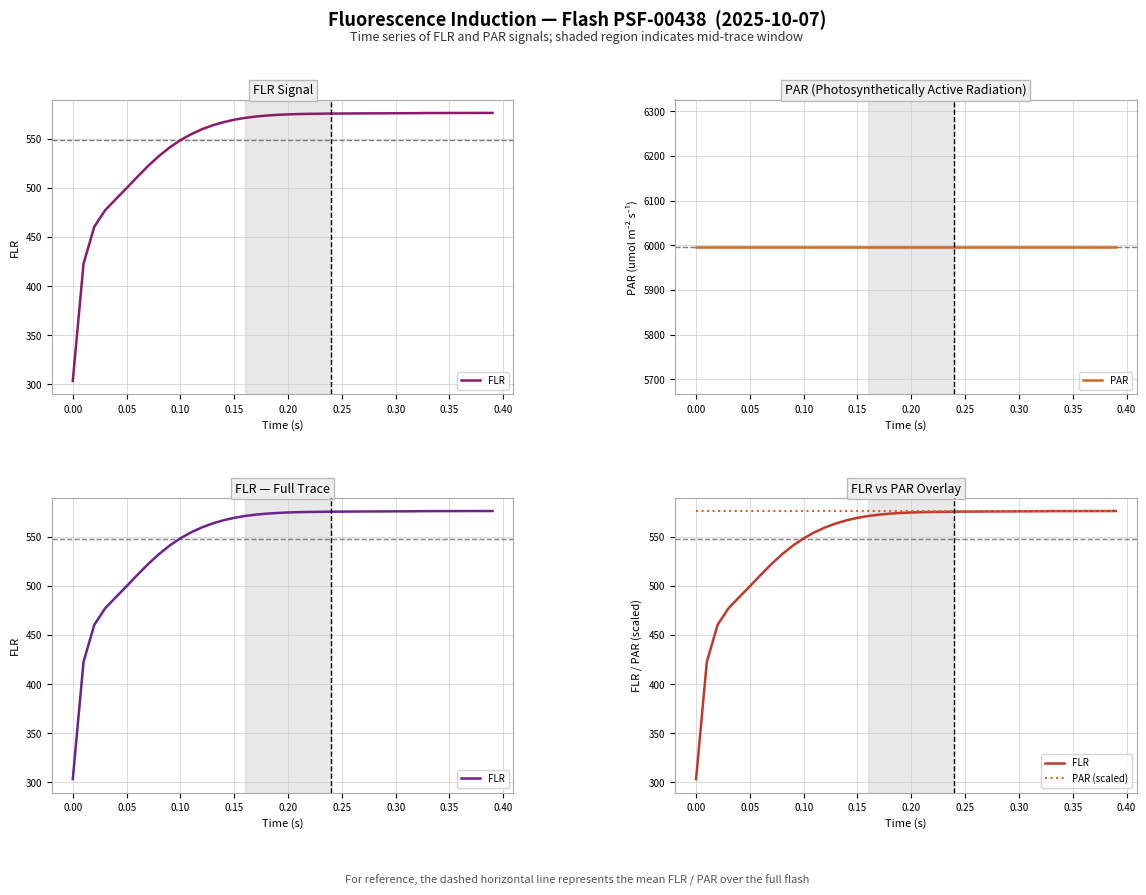

True or false: PAR (scaled) and FLR cross at least once.

False